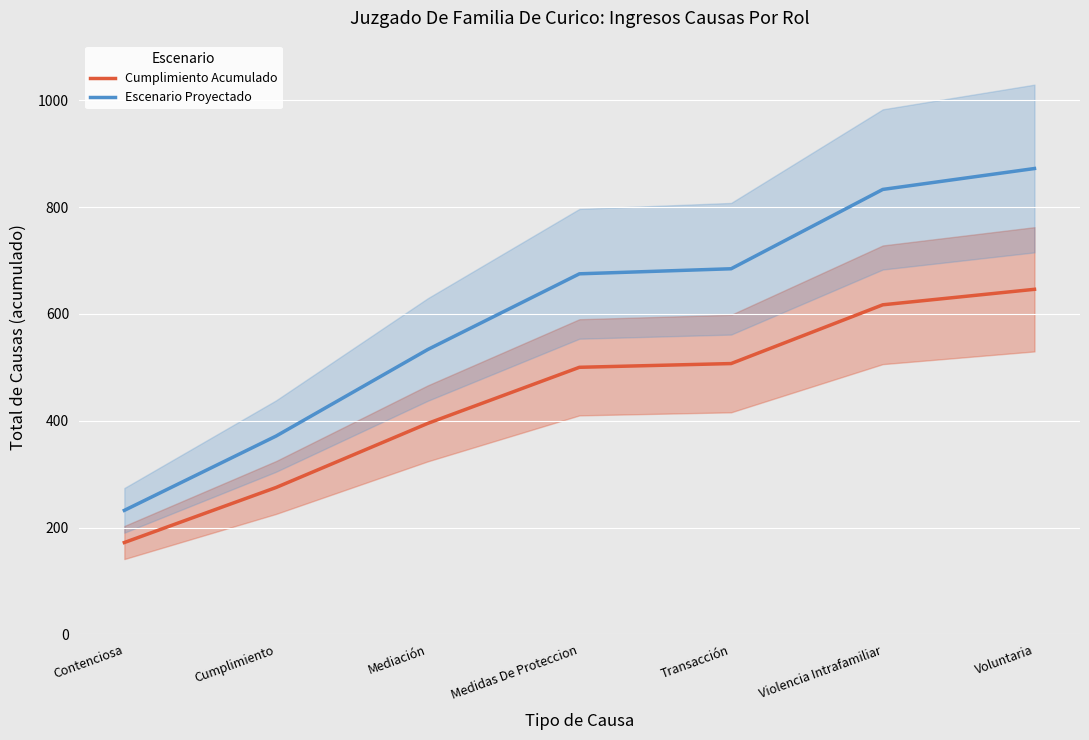

Reading left to right, transcribe all the data shown in this chart.

Cumplimiento Acumulado: Contenciosa=172.0	Cumplimiento=275.0	Mediación=395.0	Medidas De Proteccion=500.0	Transacción=507.0	Violencia Intrafamiliar=617.0	Voluntaria=646.0
Escenario Proyectado: Contenciosa=232.2	Cumplimiento=371.2	Mediación=533.2	Medidas De Proteccion=675.0	Transacción=684.5	Violencia Intrafamiliar=833.0	Voluntaria=872.1